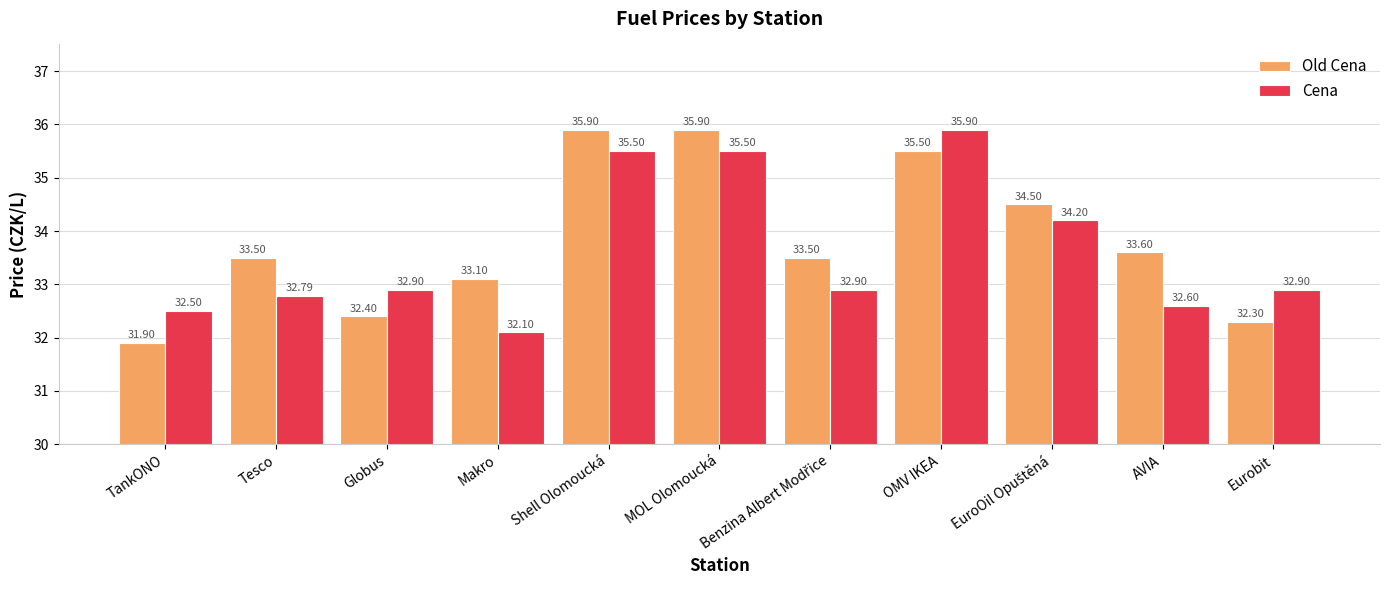

What is the sum of all Cena values?

369.8